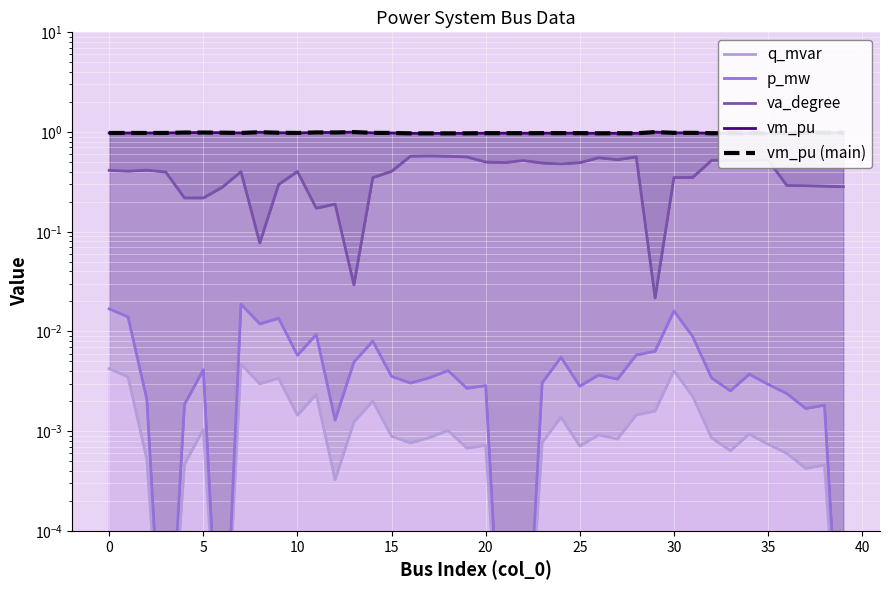

At how many categories does at least one series exceed 0?

40